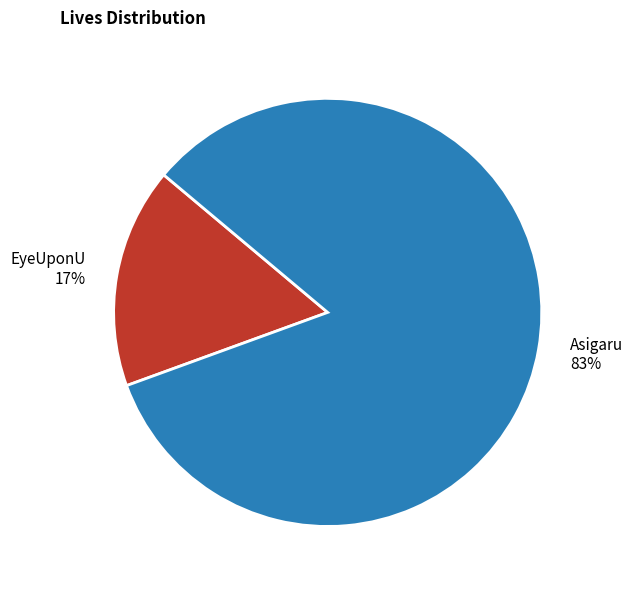

To the nearest percent, what is the average slice percentage?

50%